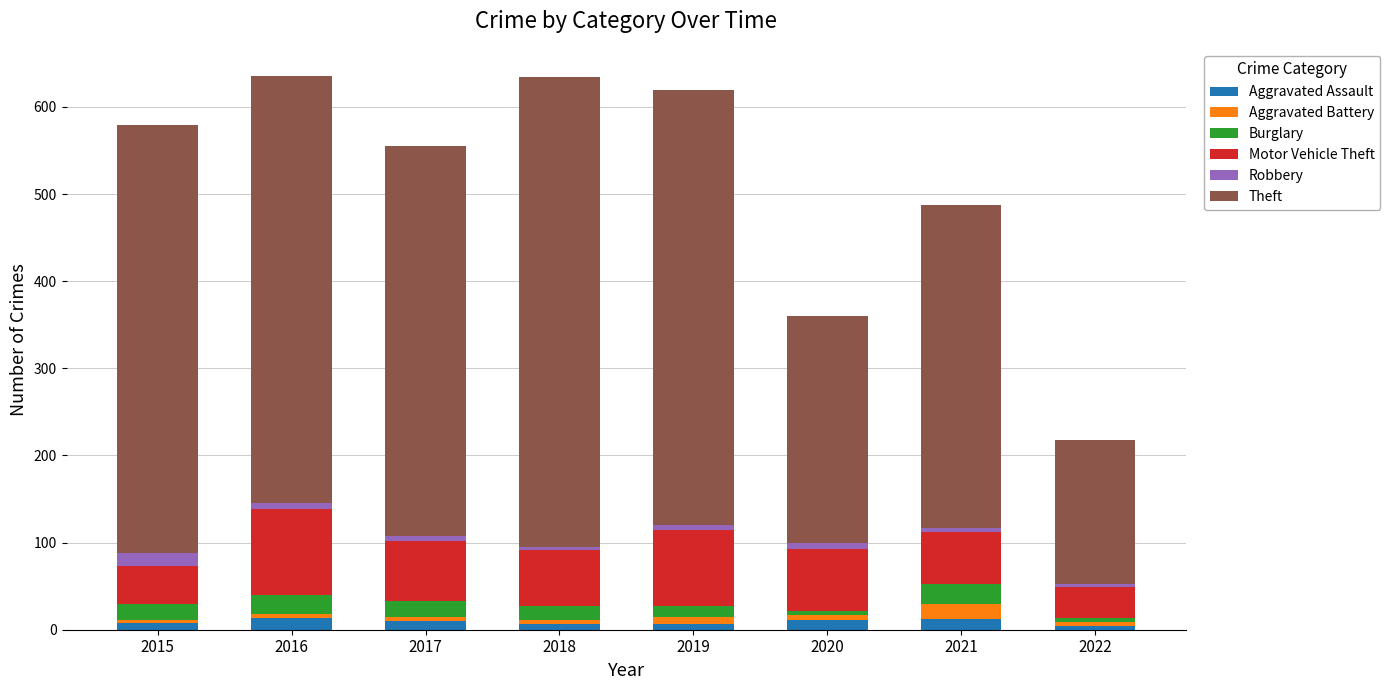

Are the bars grouped side by side (vs. stacked)?

No